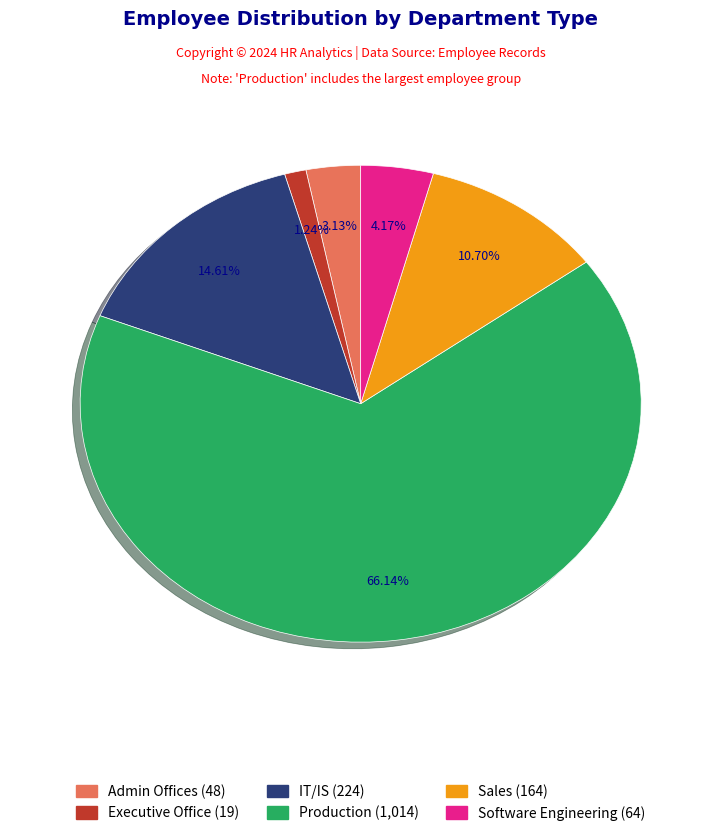

How many segments does this pie chart have?

6